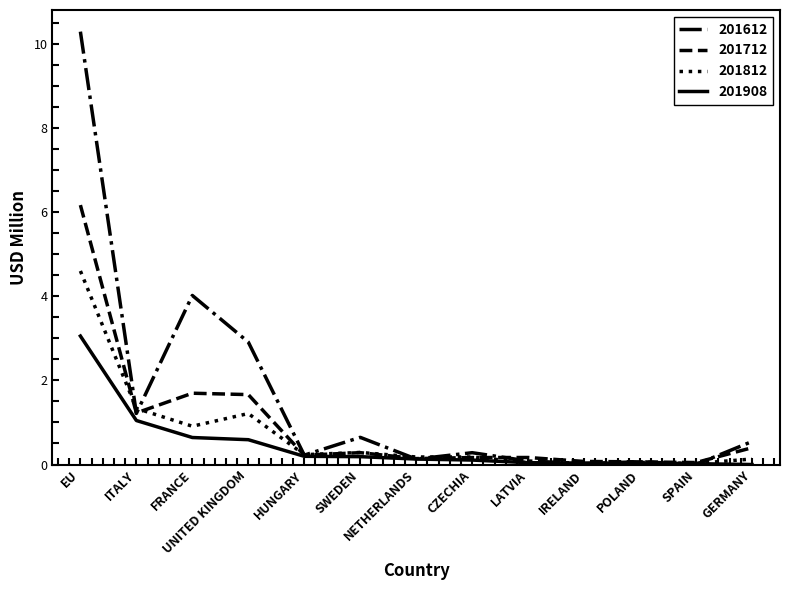

At which category is the sum across all series the highest?

EU